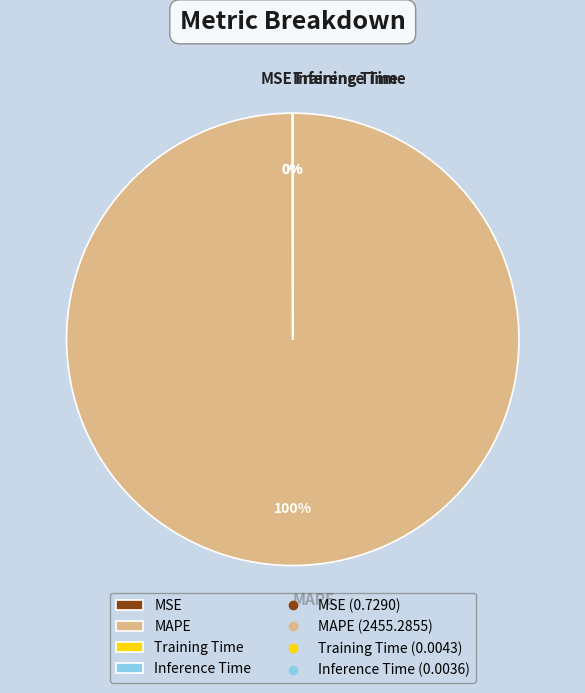

What is the largest slice in the pie chart?

MAPE